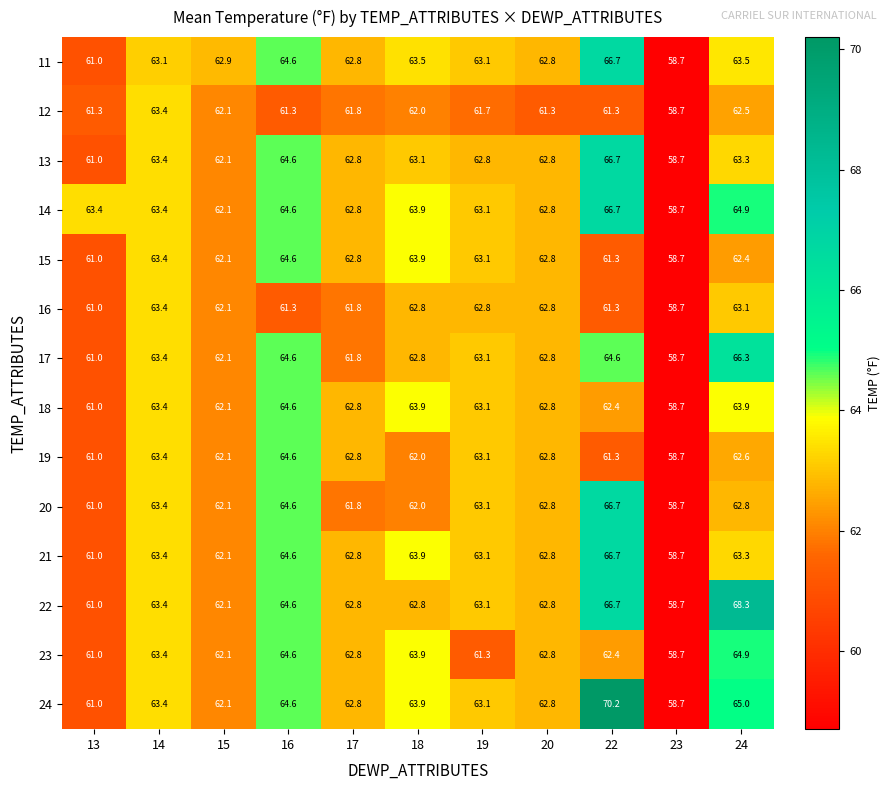

Read the 22 value at 18.

62.8